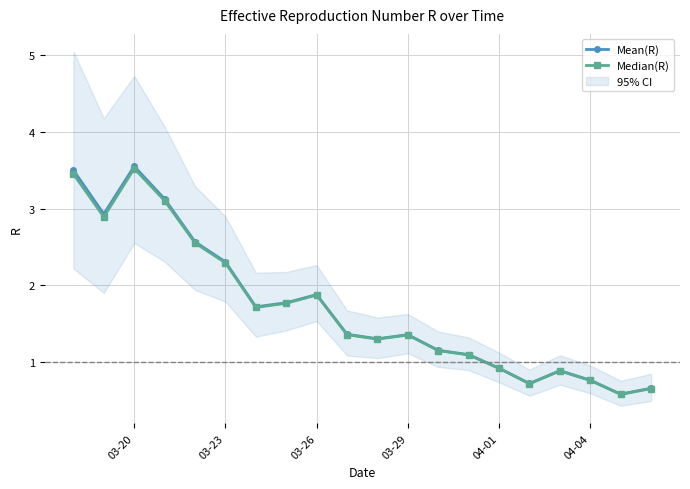

What is the value of the Mean(R) point at the 9th from the left?

1.9